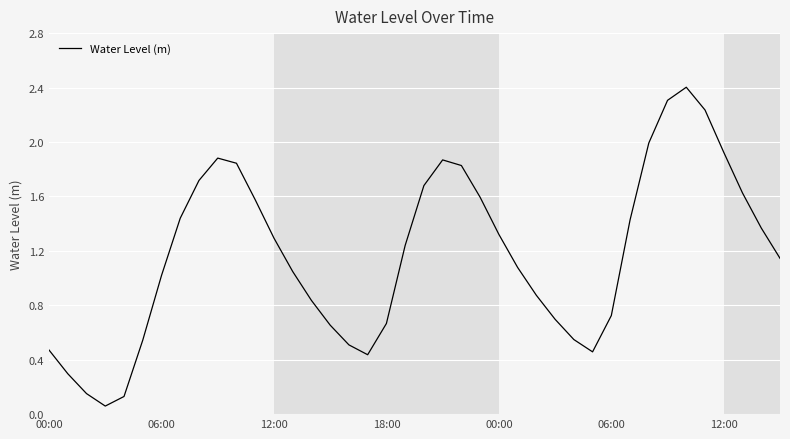

What is the greatest value displayed?

2.4